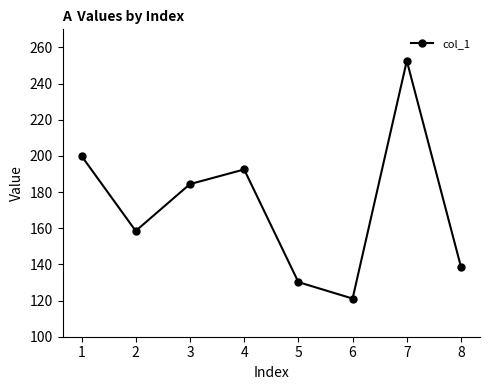

Rank the categories by value from lowest to highest.

6, 5, 8, 2, 3, 4, 1, 7